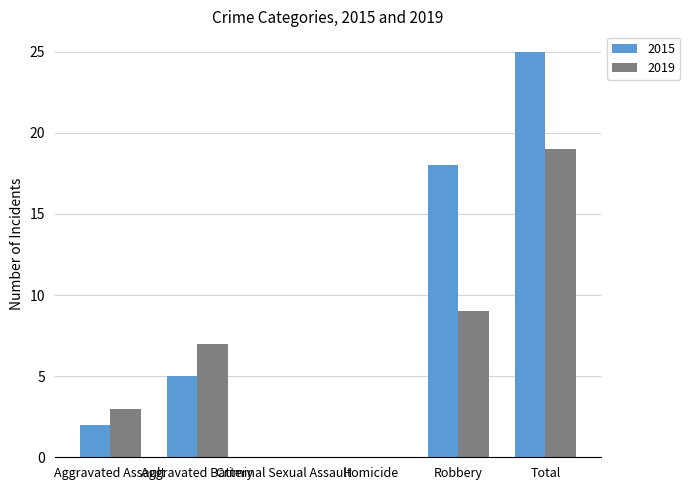

Reading right to left, what are all the values shown in this chart?

2015: 25	18	0	0	5	2
2019: 19	9	0	0	7	3